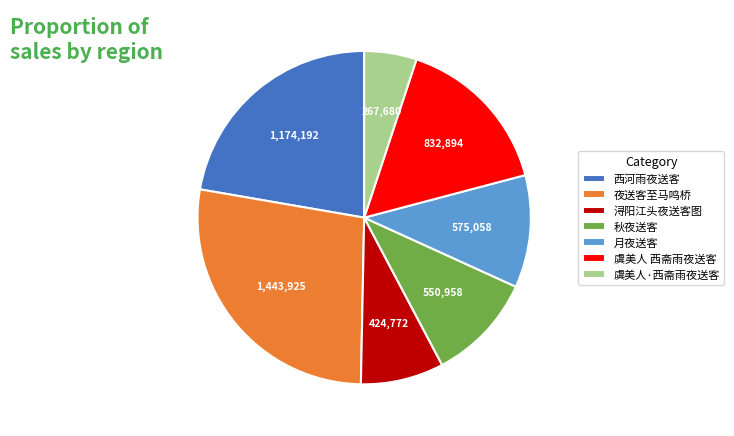

Combined, do 月夜送客 and 西河雨夜送客 account for over 50%?

No